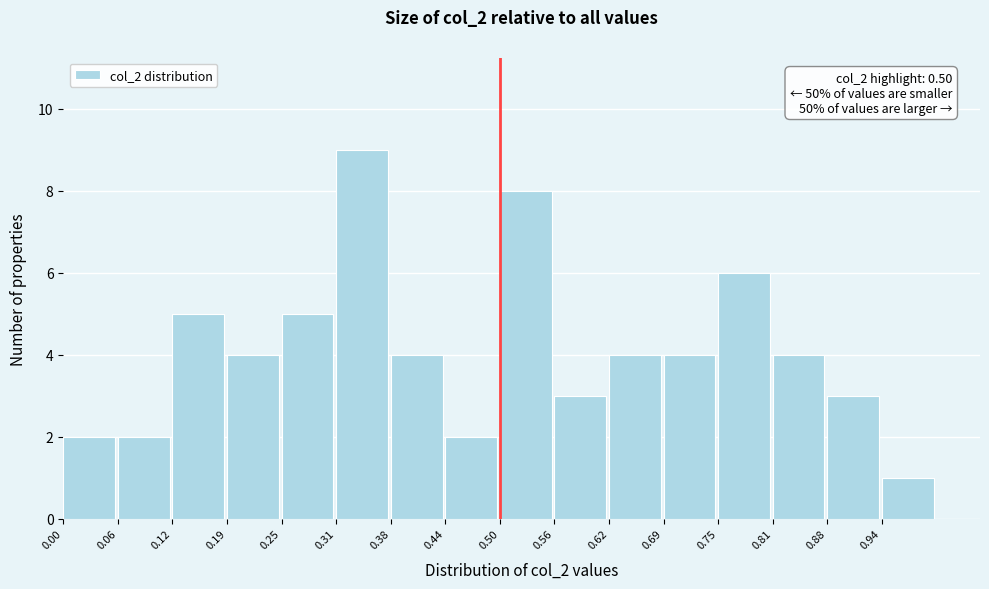

Which range on the x-axis has the tallest bar?

0.31 to 0.38